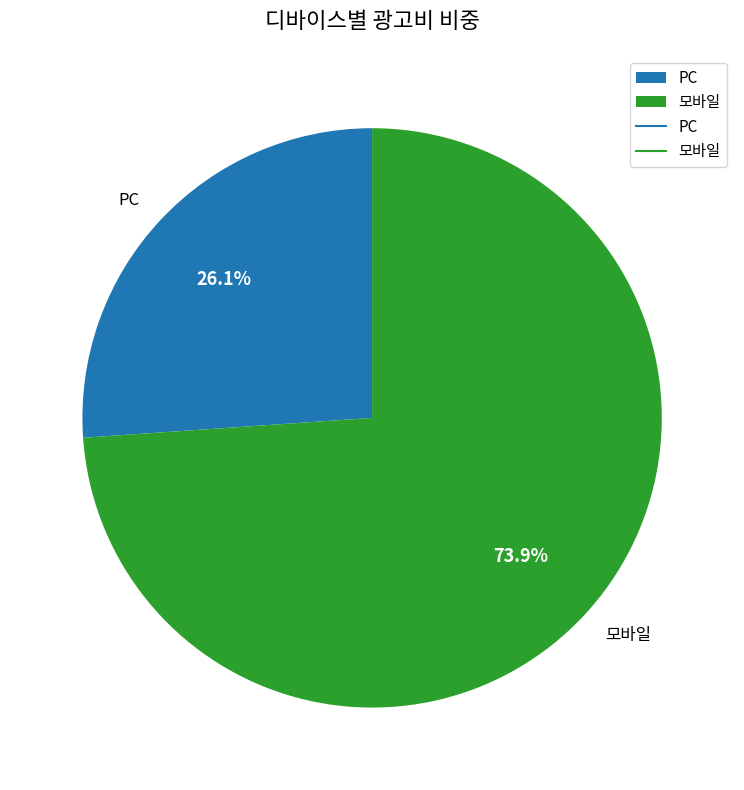

Combined, do 모바일 and PC account for over 50%?

Yes